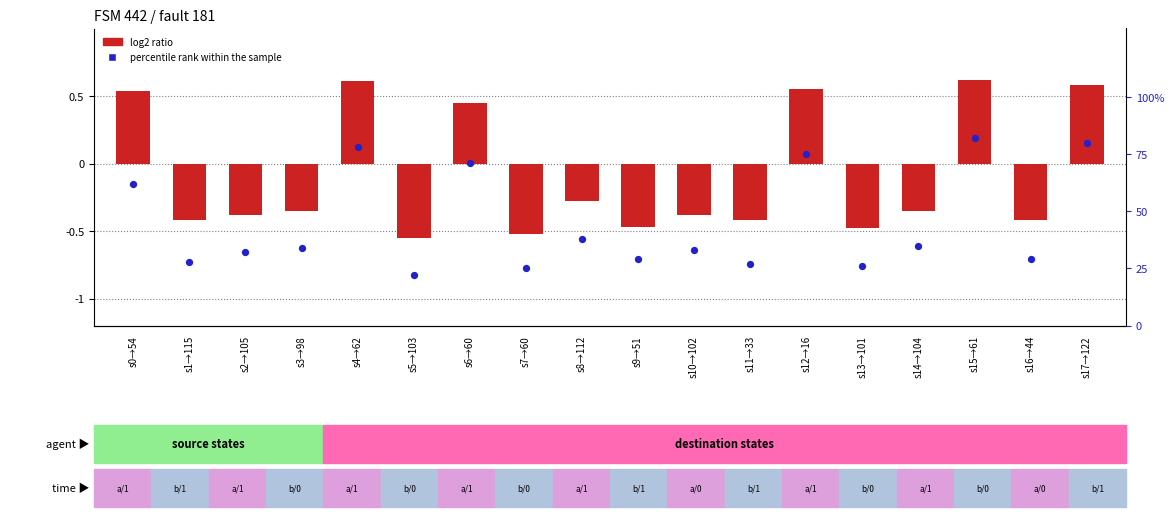

What are all the series names shown in the legend?

log2 ratio, percentile rank within the sample